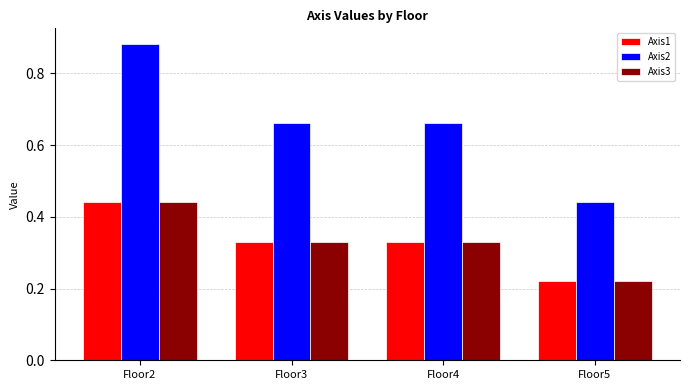

True or false: Axis3 has a value of 0.6 at Floor4.

False